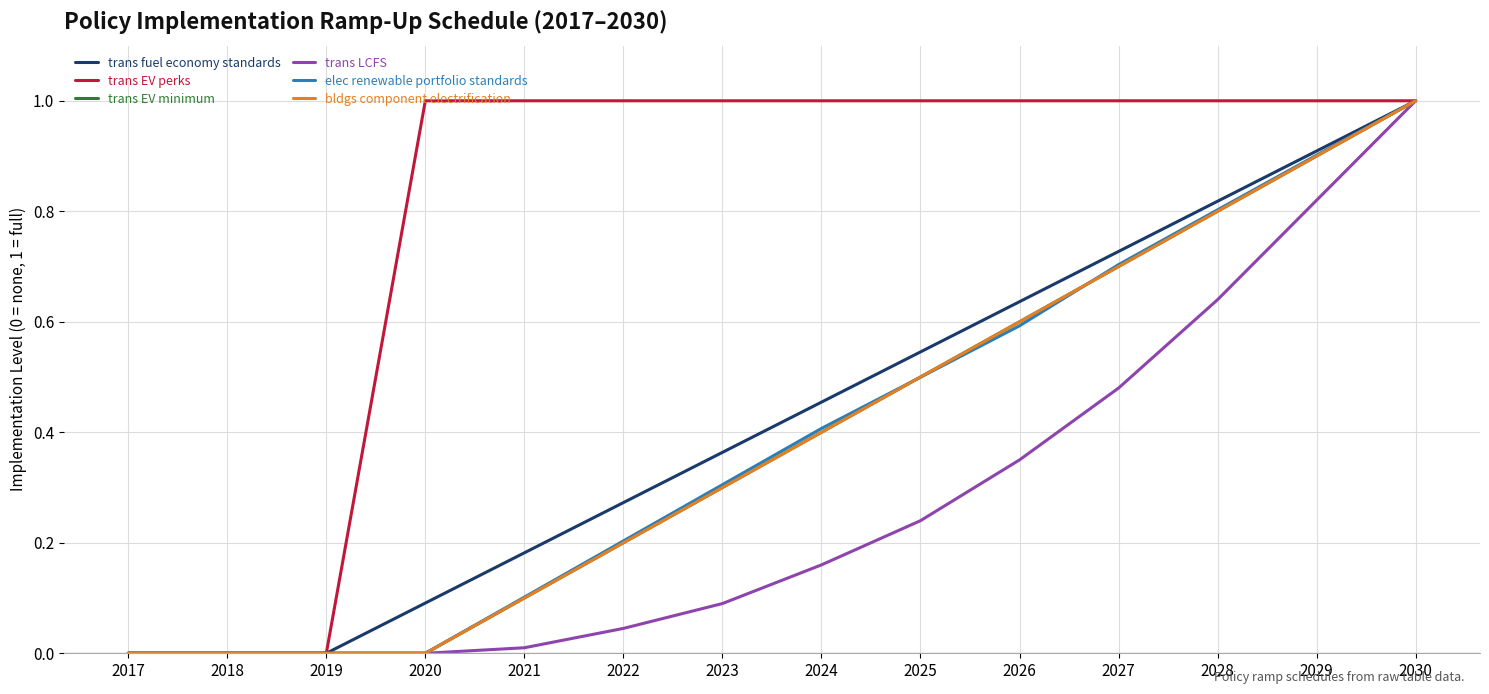

Does the chart have visible grid lines?

Yes